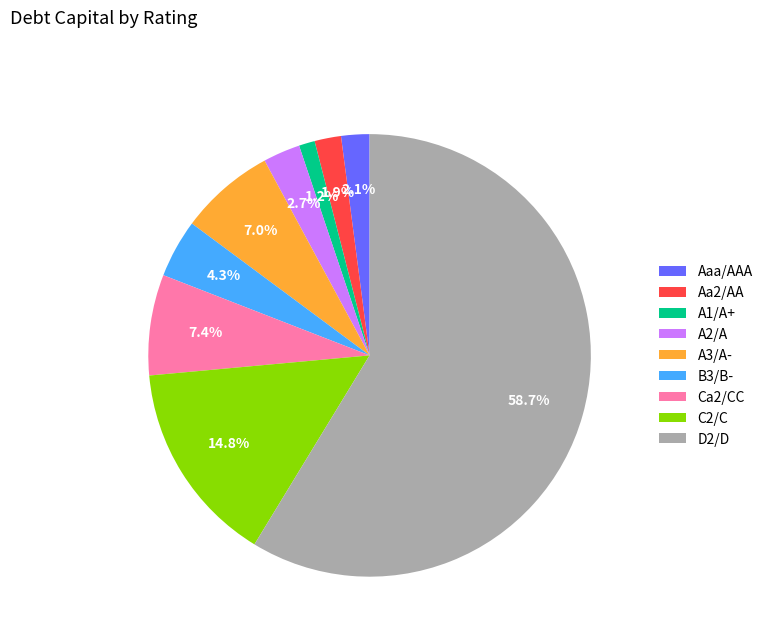

How many slices are in this pie chart?

9